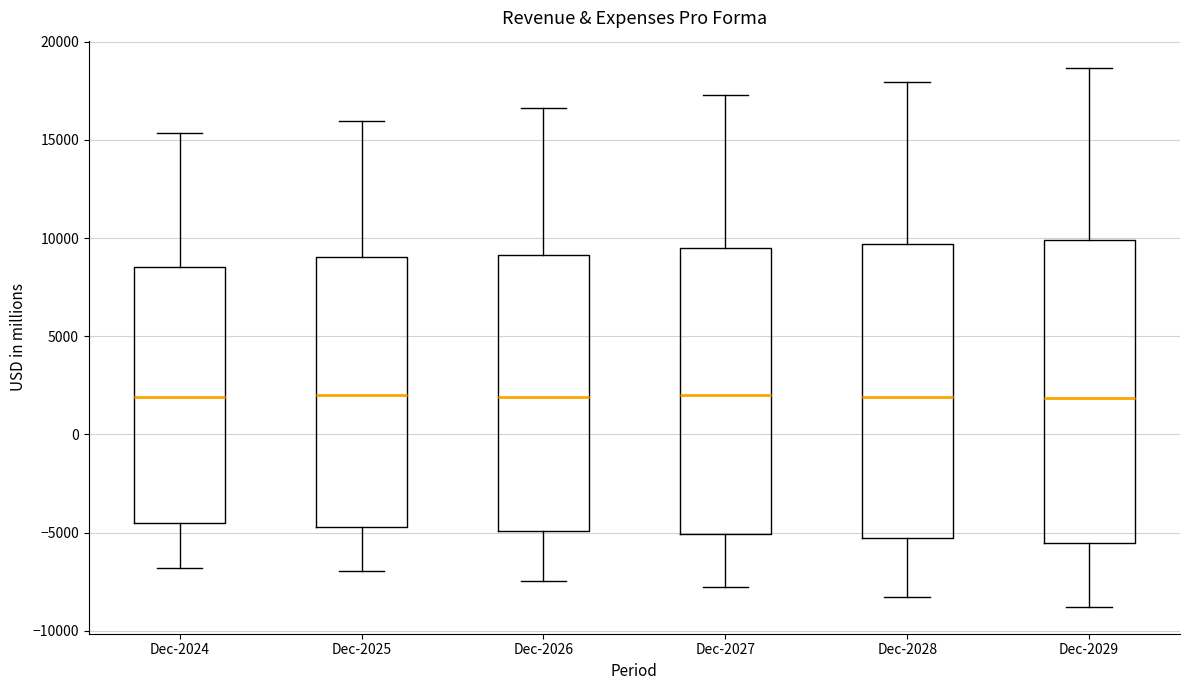

Reading left to right, read every box against the y-axis: the position of its median line, the range the box covers, and the ends of its whiskers. The values are not printed on the chart, so give them approximately, as read against the axis.

Dec-2024: median 2000, box -4500 to 8500, whiskers -7000 to 15500
Dec-2025: median 2000, box -4500 to 9000, whiskers -7000 to 16000
Dec-2026: median 2000, box -5000 to 9000, whiskers -7500 to 16500
Dec-2027: median 2000, box -5000 to 9500, whiskers -8000 to 17500
Dec-2028: median 2000, box -5500 to 9500, whiskers -8500 to 18000
Dec-2029: median 2000, box -5500 to 10000, whiskers -9000 to 18500